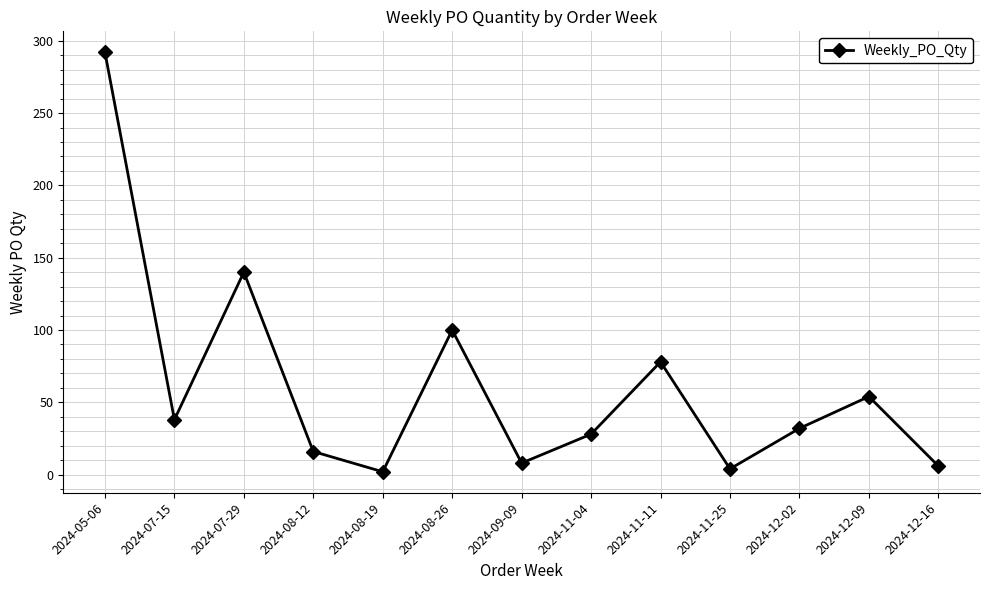

At which category does the chart reach its peak across all series?

2024-05-06